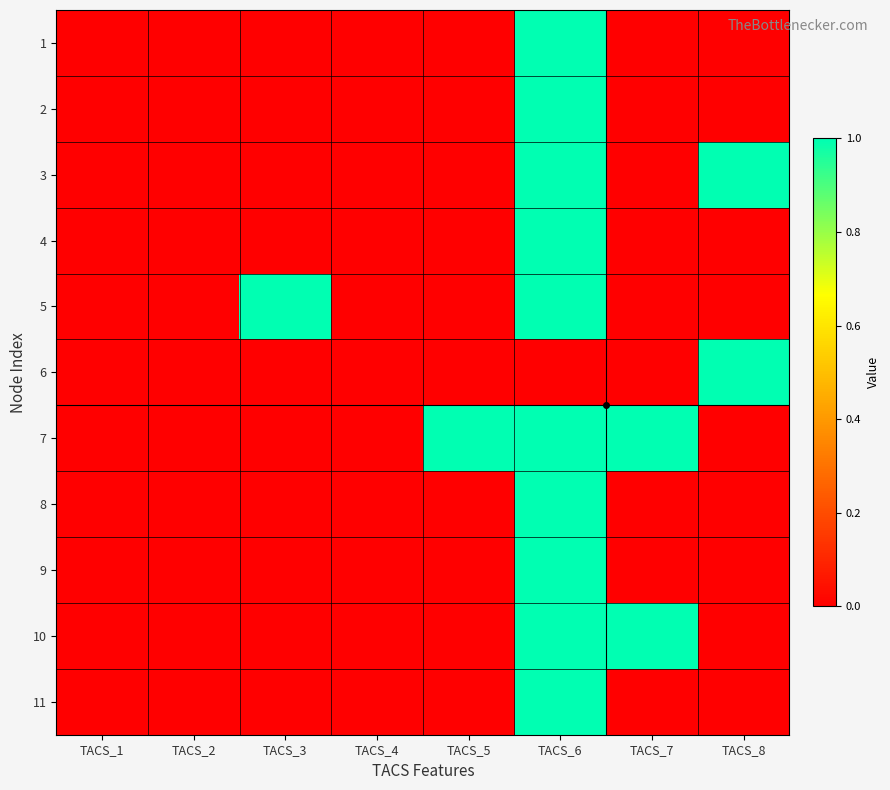

List the series in order of their peak value, lowest first.

1, 2, 3, 4, 5, 6, 7, 8, 9, 10, 11